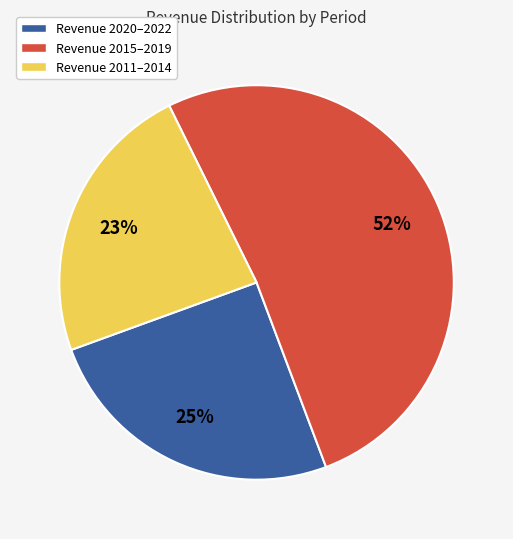

To the nearest percent, what portion does Revenue 2020–2022 represent?

25%